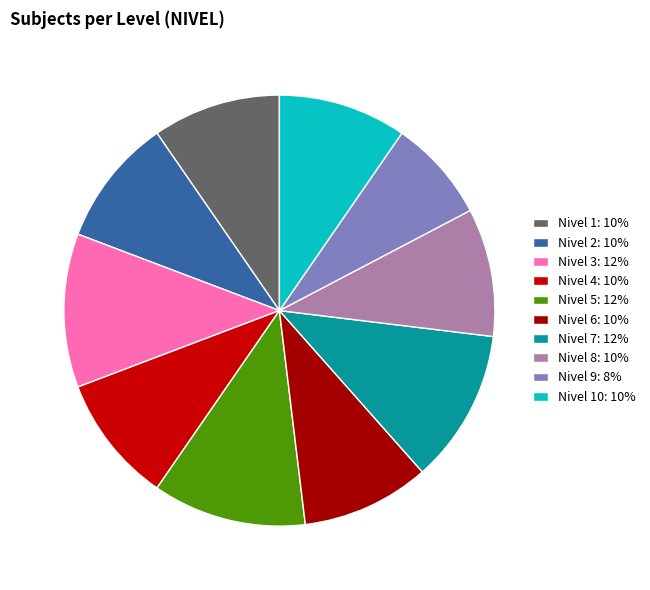

How many segments does this pie chart have?

10